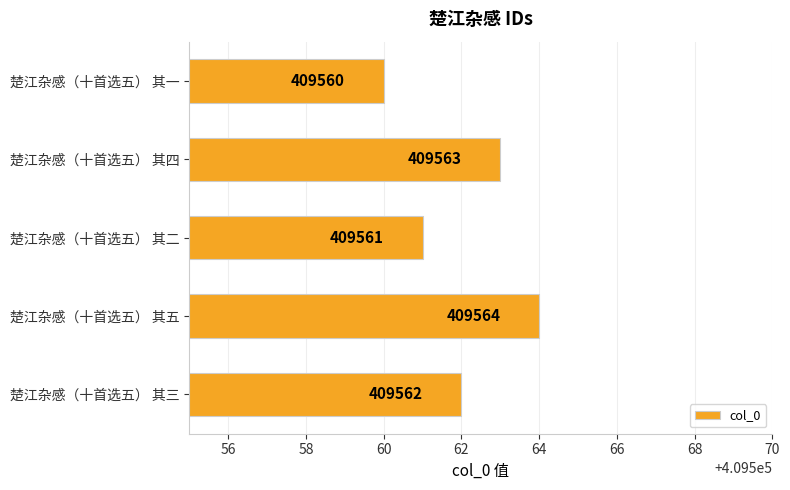

What is the difference between the maximum and minimum values?

4